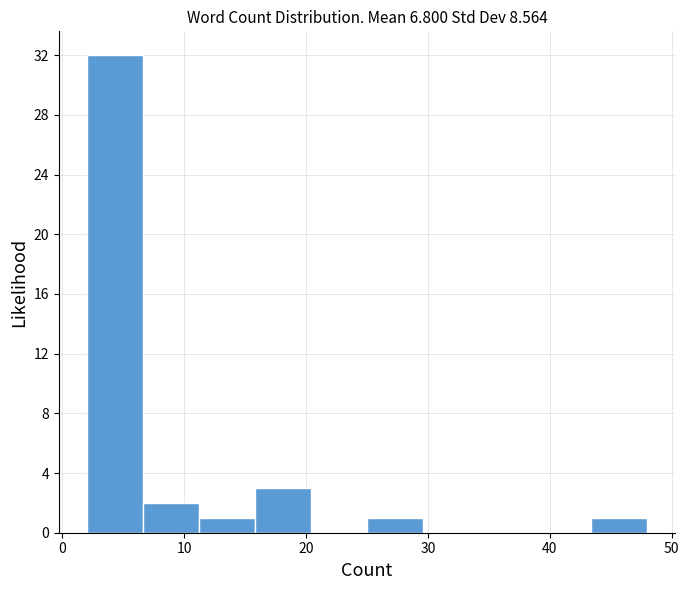

Reading left to right, list every bar in this chart as the range it spans on the x-axis followed by its height. Neither the bar edges nor the heights are printed on the chart, so give them approximately, as read against the axes.

2.0 to 6.6: 32
6.6 to 11.2: 2
11.2 to 15.8: 1
15.8 to 20.4: 3
20.4 to 25.0: 0
25.0 to 29.6: 1
29.6 to 34.2: 0
34.2 to 38.8: 0
38.8 to 43.4: 0
43.4 to 48.0: 1